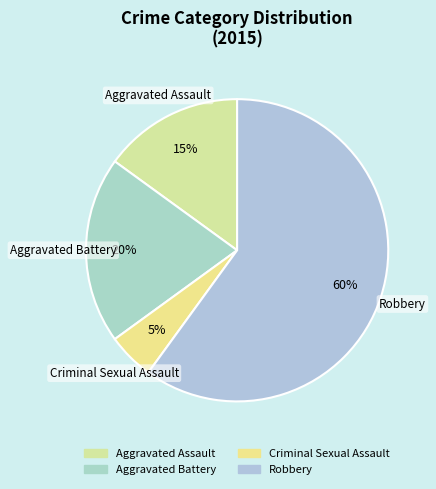

To the nearest percent, what is the difference between the largest and smallest slice percentages?

55%